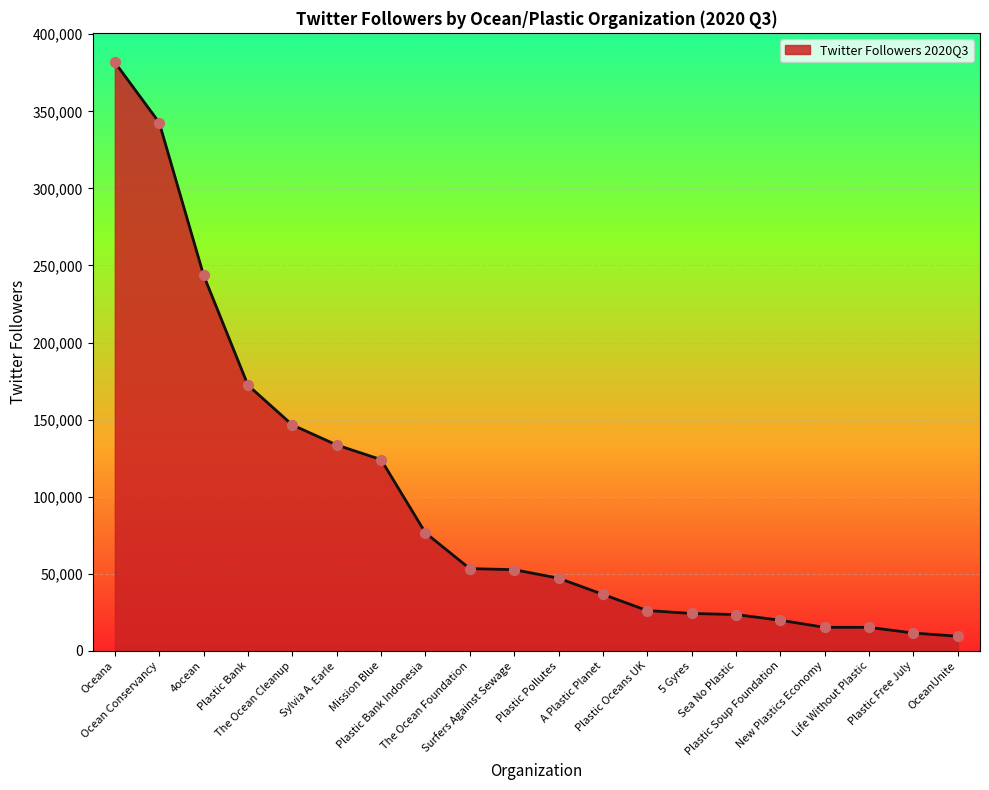

Between A Plastic Planet and Ocean Conservancy, which is larger?

Ocean Conservancy